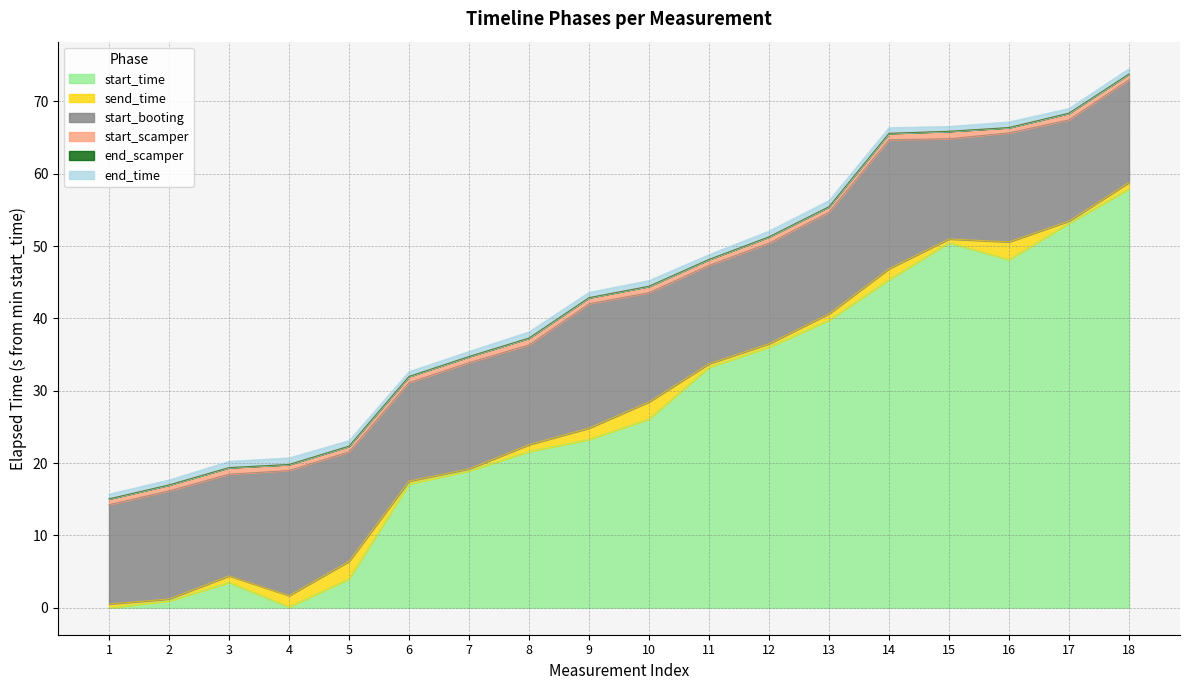

Is it true that start_time equals 23.3 at 9?

True